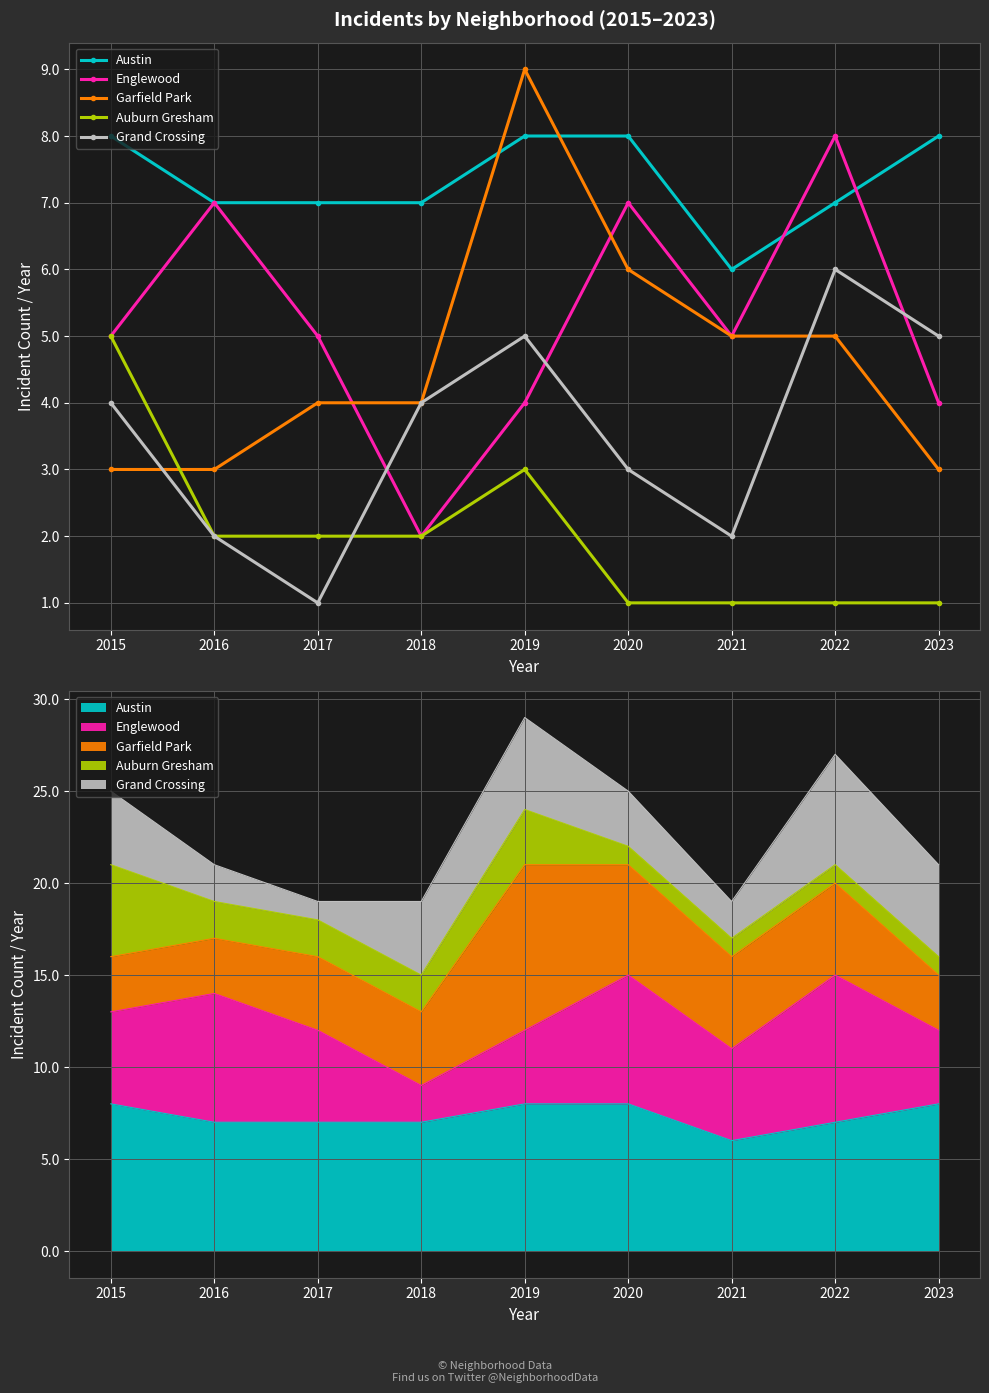

Between 2022 and 2018, which is larger?

2022